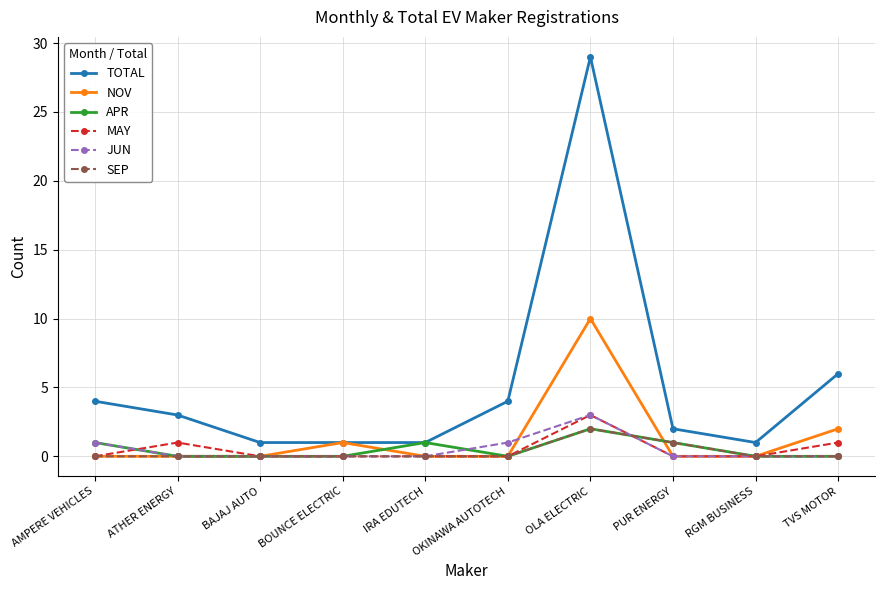

Which label corresponds to the largest value in the chart?

OLA ELECTRIC